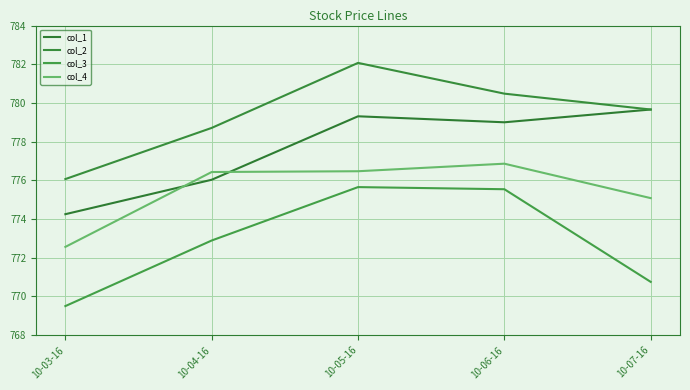

How many interior local peaks does the col_1 series have?

1